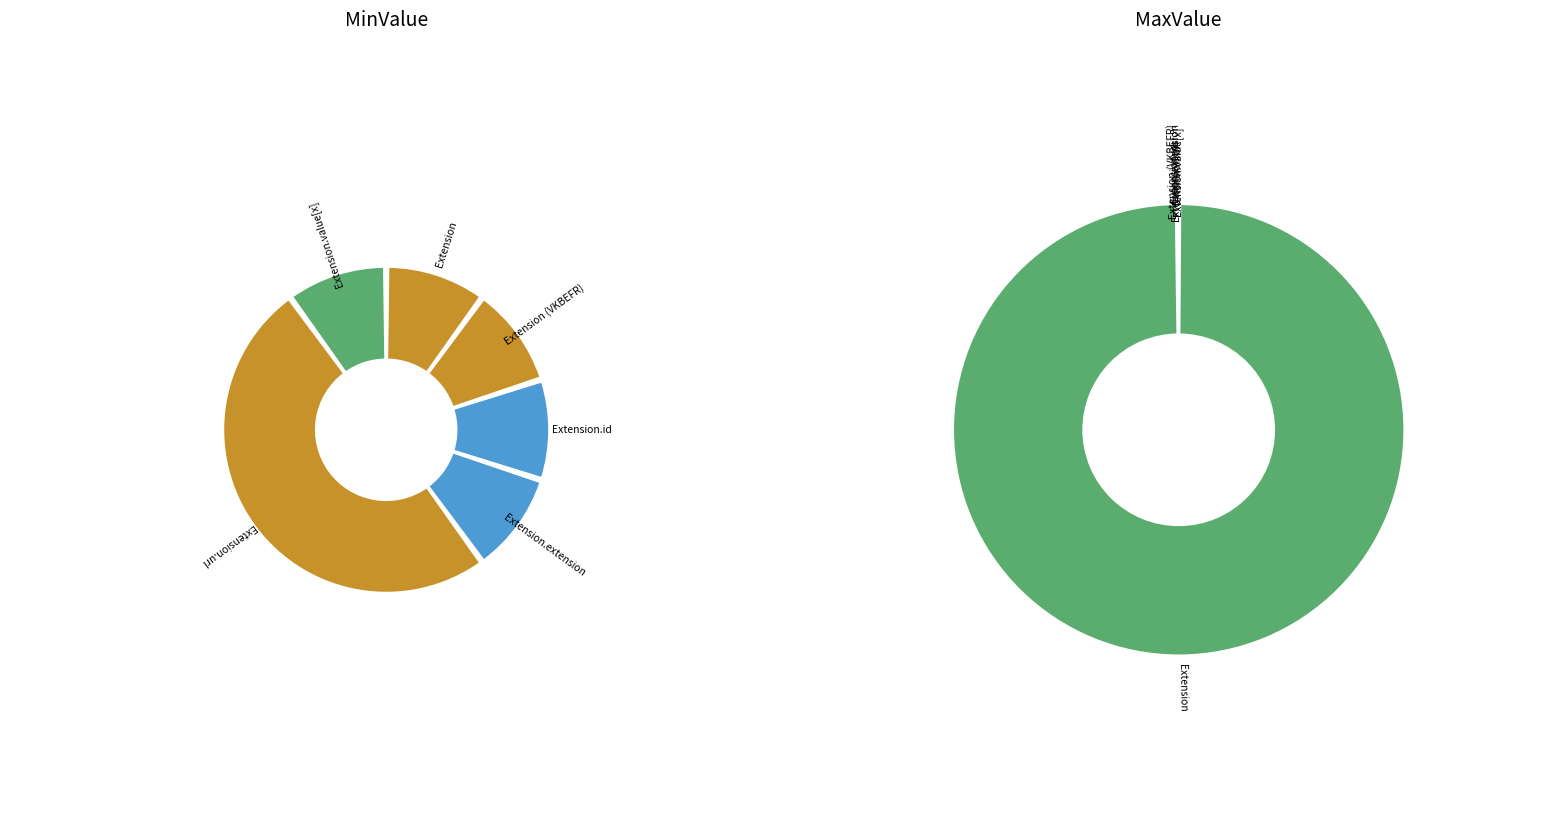

Does Extension (VKBEFR) represent more than half of the total?

No